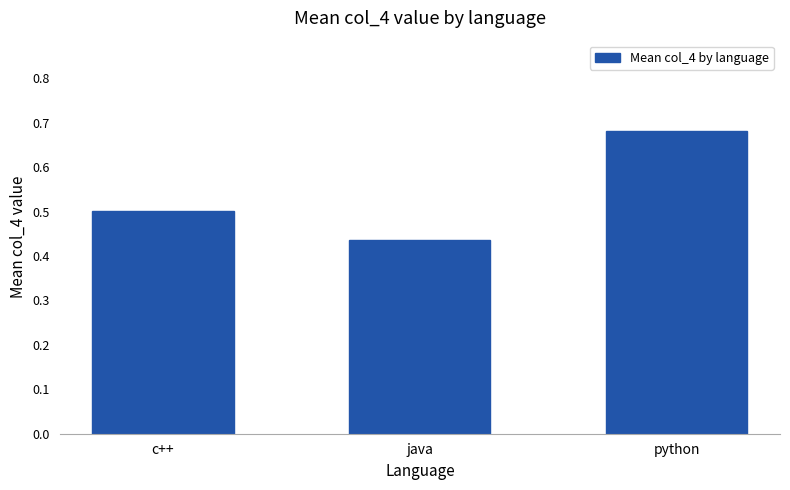

The chart shows a value of 0.5 at c++. True or false?

True